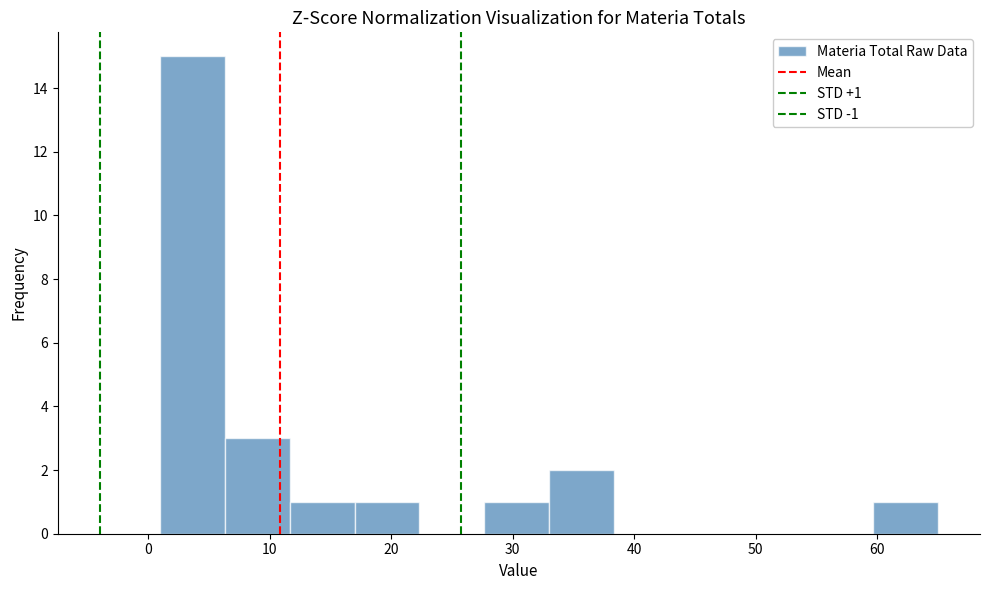

Which range on the x-axis has the tallest bar?

1 to 6